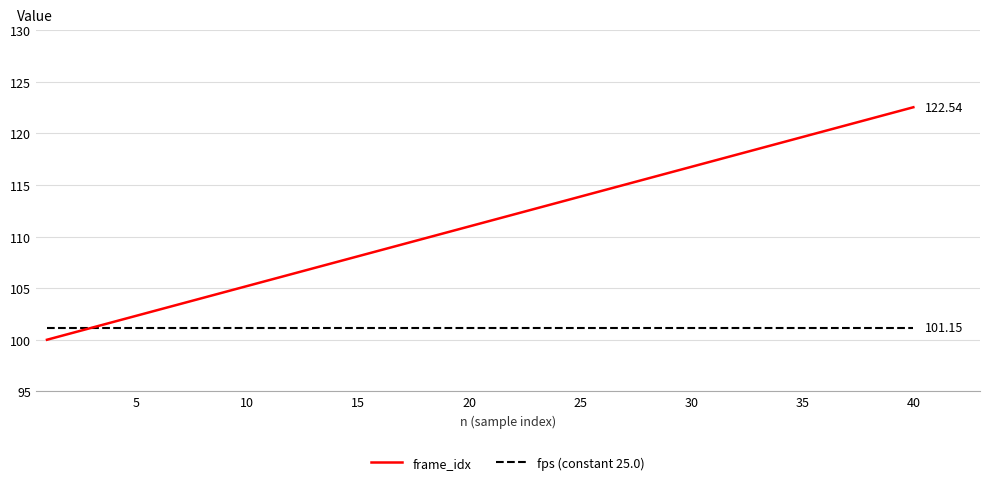

What is the sum of all fps (constant 25.0) values?

4046.0